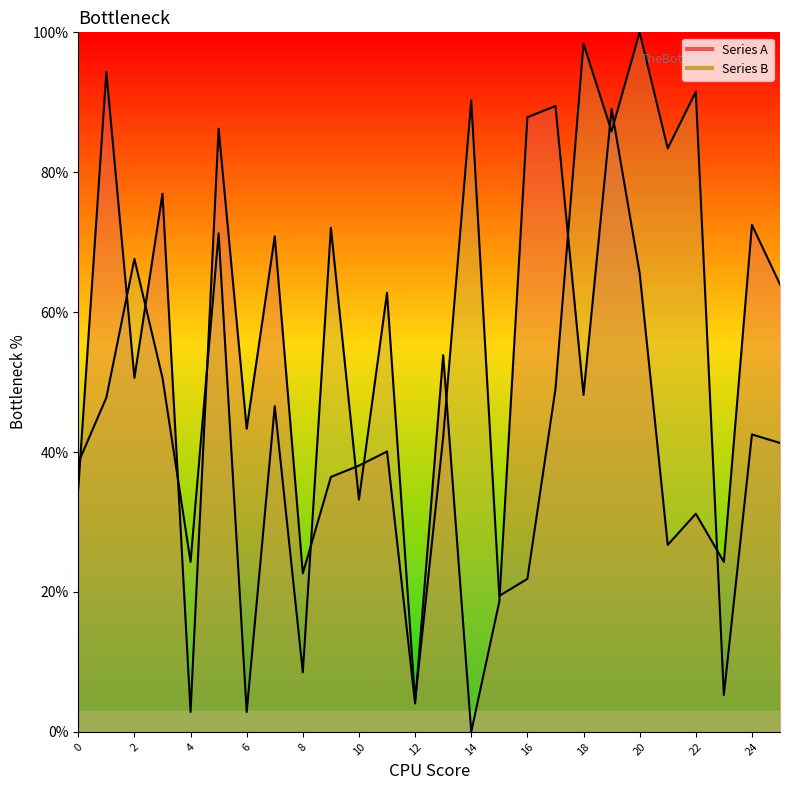

Which label corresponds to the largest value in the chart?

20